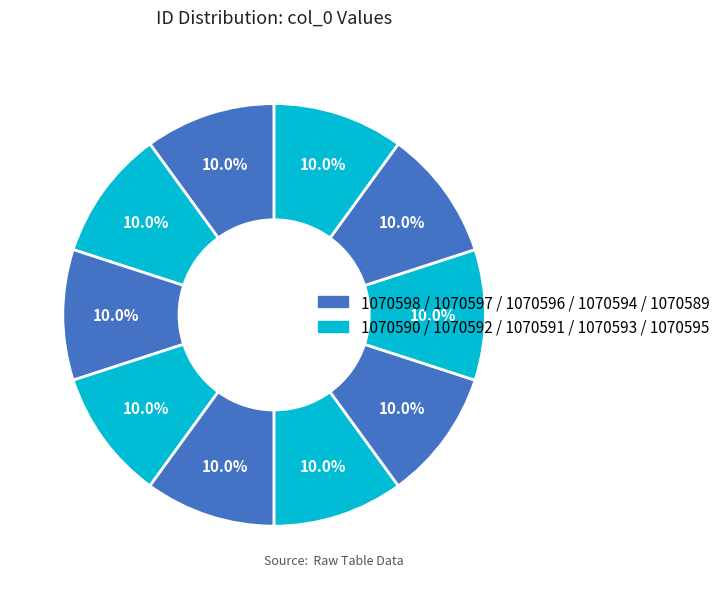

How many segments does this pie chart have?

10